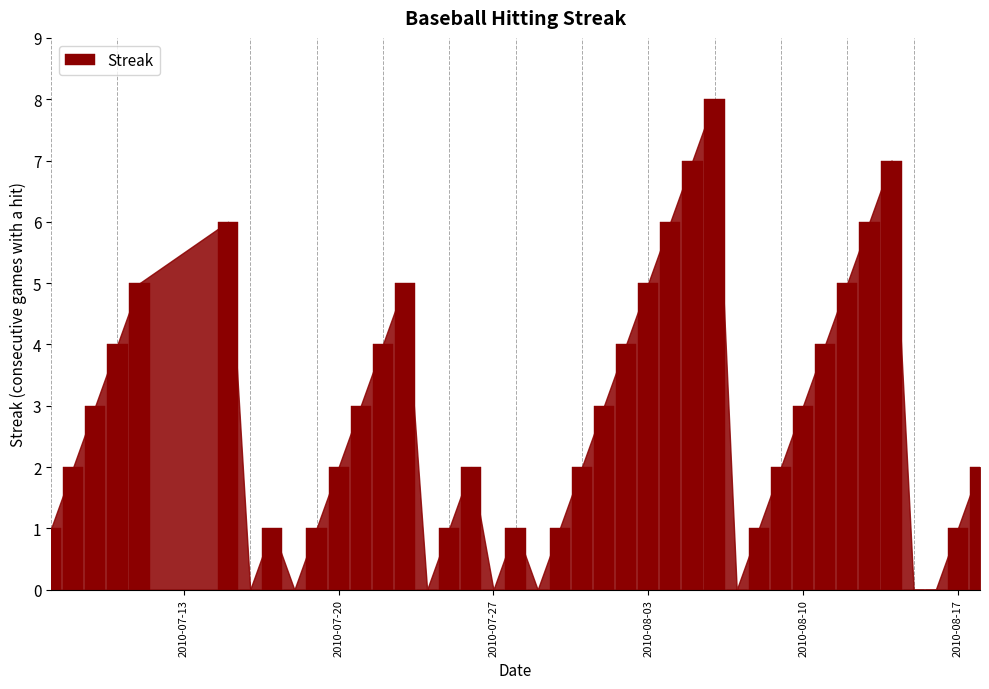

What is the maximum value shown in the chart?

8